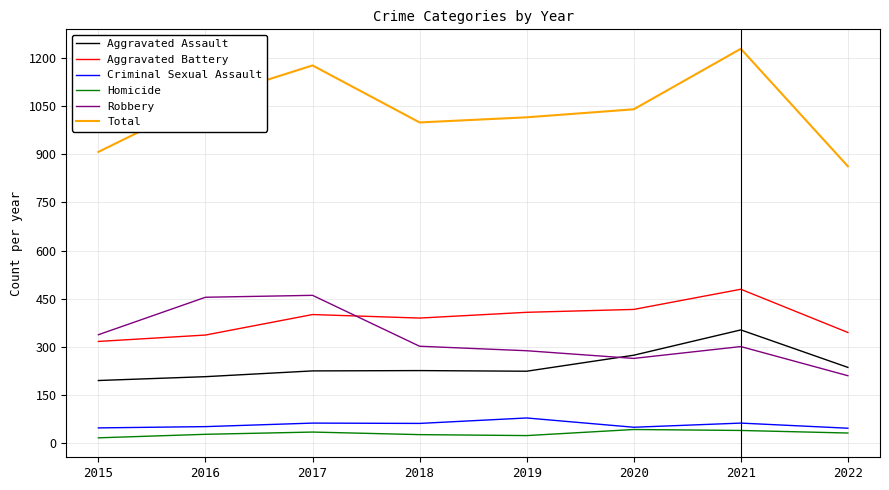

What is the maximum value for Total?

1230